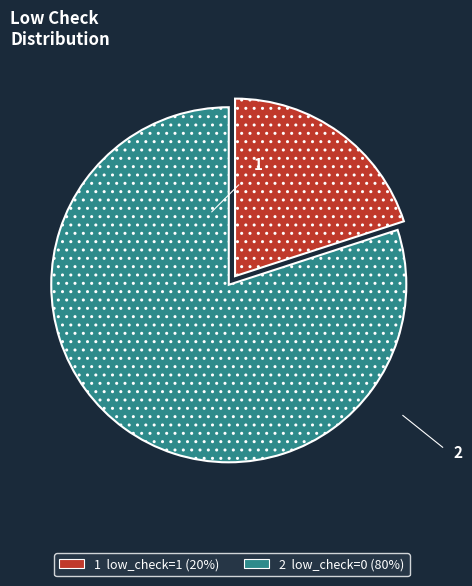

Does any single category account for the majority?

Yes